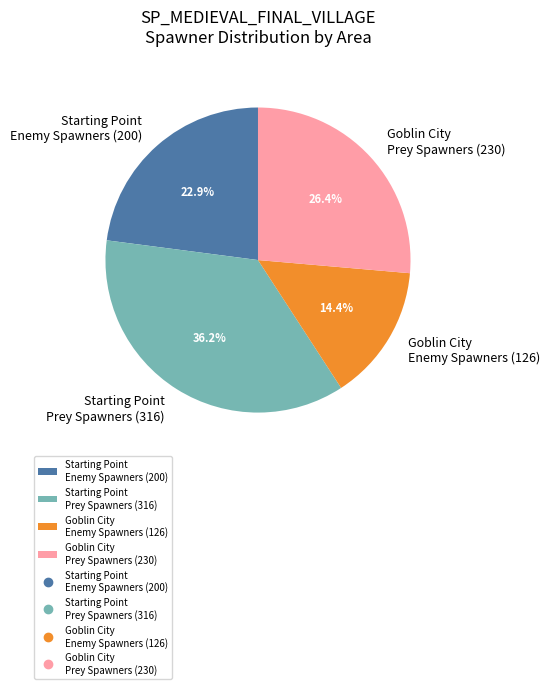

Do Goblin City Enemy Spawners (126) and Starting Point Enemy Spawners (200) together represent more than half of the pie?

No